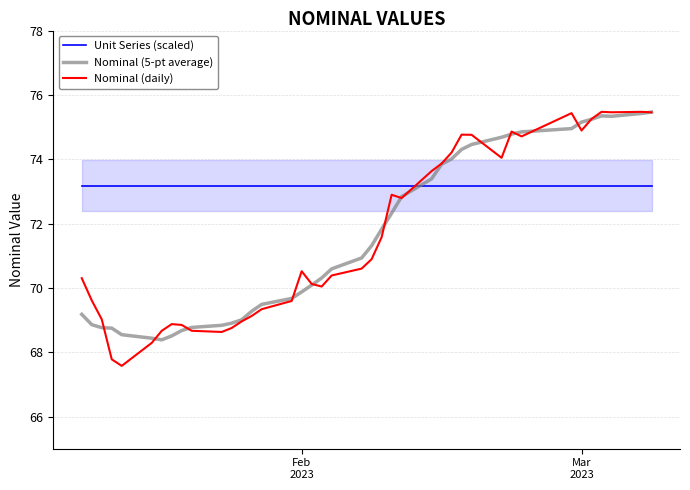

What is the average value of the Nominal (daily) series?

71.6